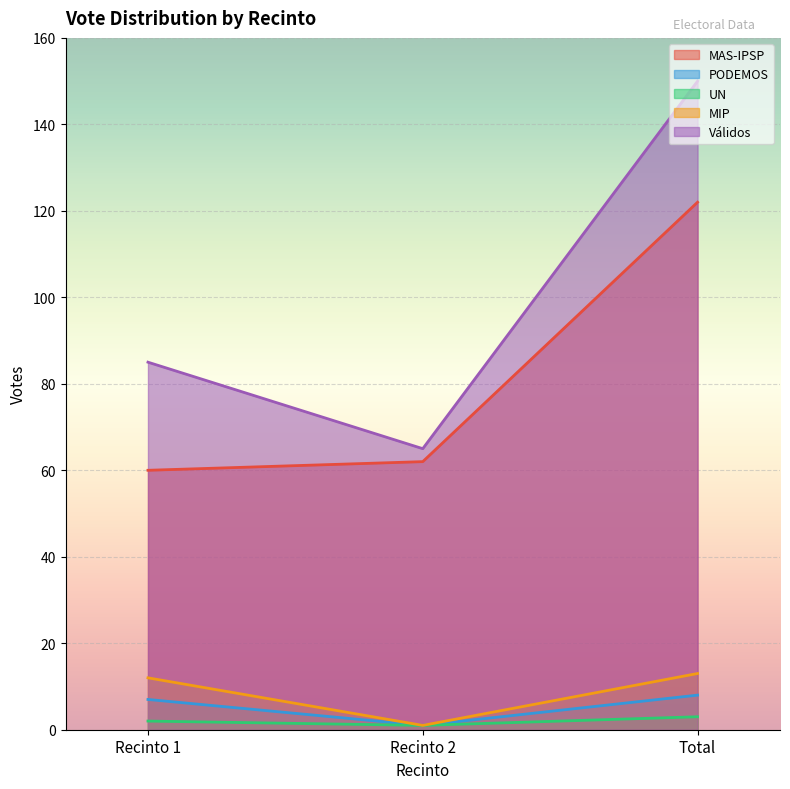

The value of MIP at Total is 13. True or false?

True